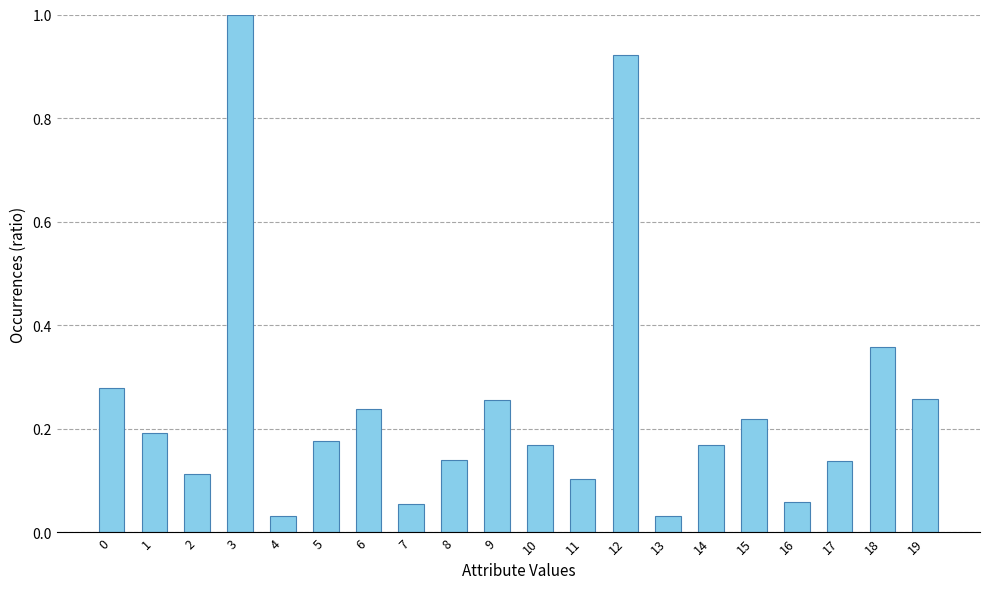

Are the bars horizontal?

No